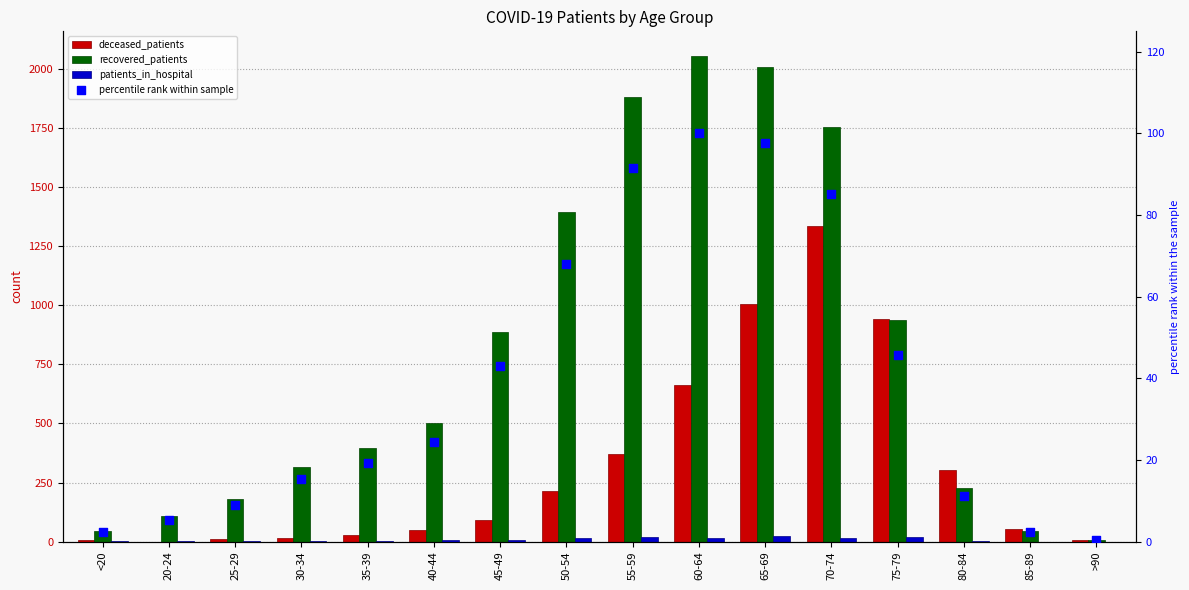

At how many categories does at least one series exceed 1704?

4